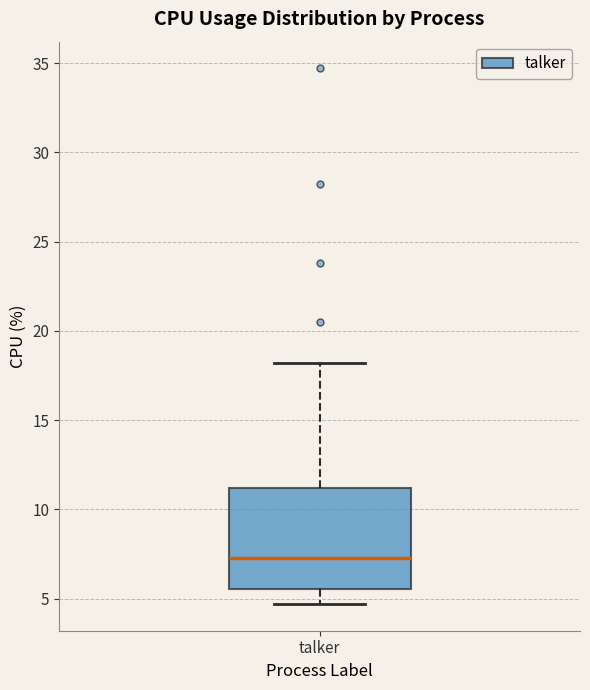

Transcribe this box plot: give where the median line is, the range the box spans, and where the two whiskers end, as read against the y-axis. The values are not printed on the chart, so give them approximately, as read against the axis.

median 7.5, box 5.5 to 11.0, whiskers 4.5 to 18.0